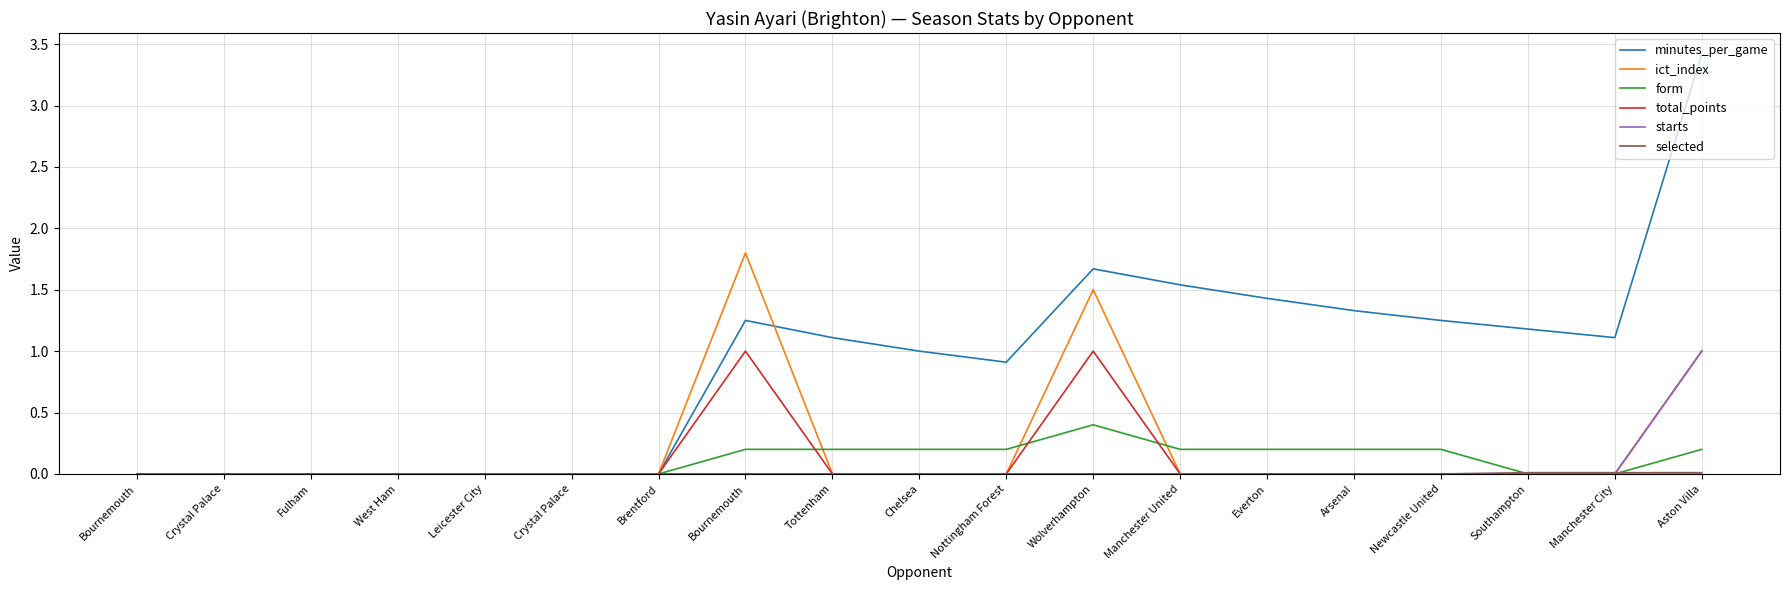

How many total_points values are between 0 and 1?

19